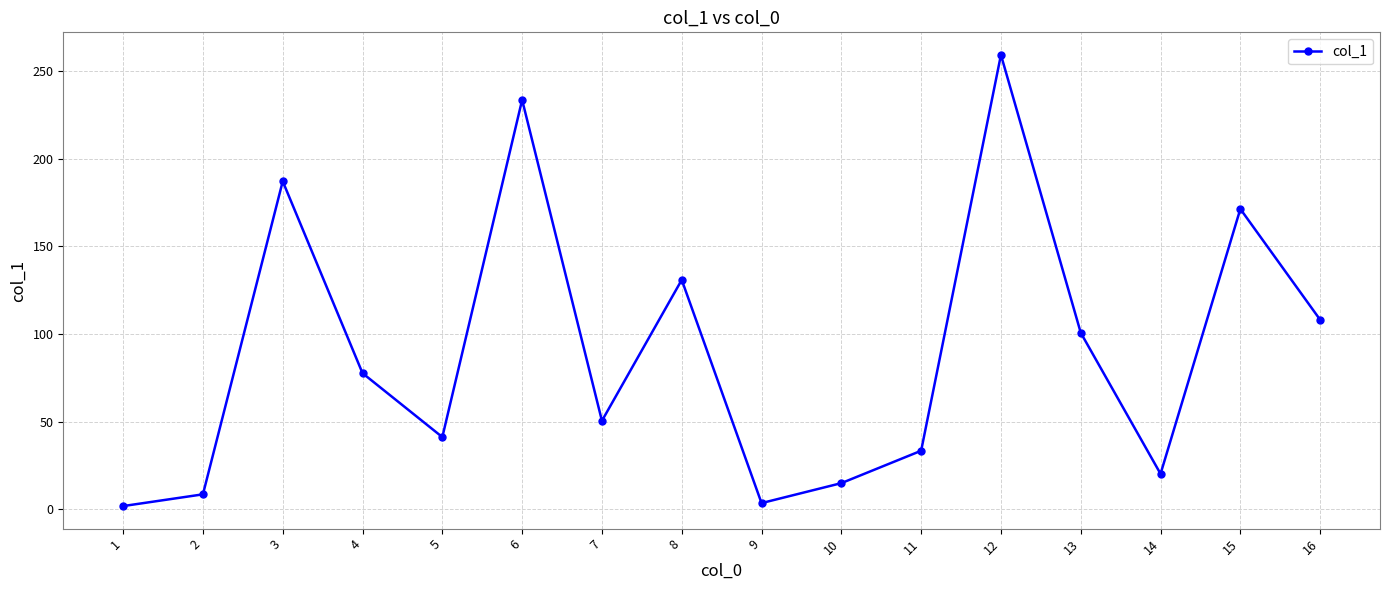

What is the sum of the values at 5 and 13?

141.8